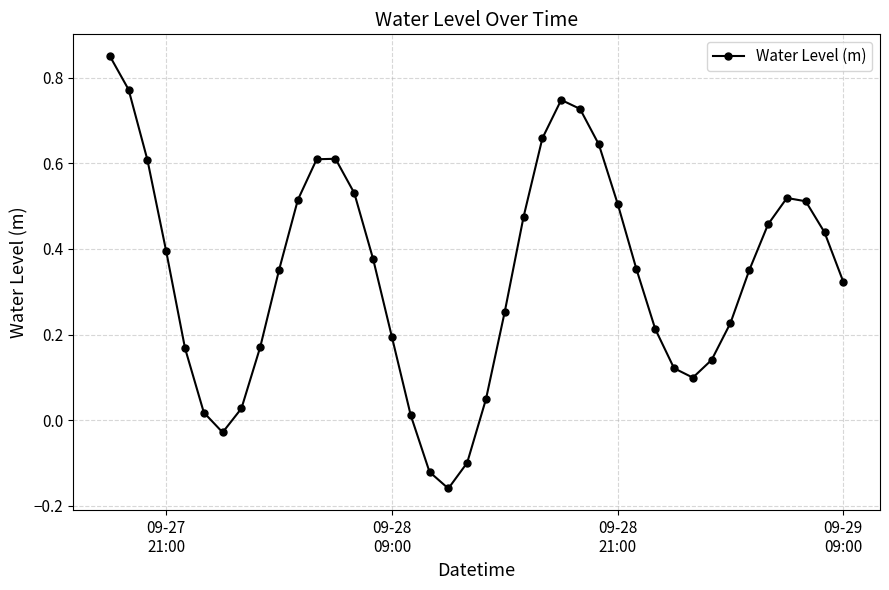

What is the difference between the maximum and minimum values?

1.0